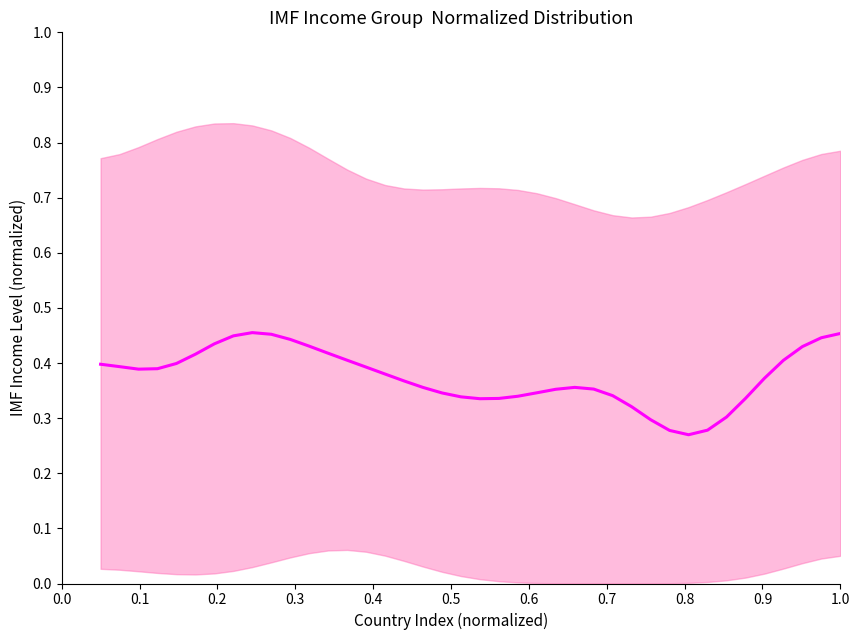

What is the greatest value displayed?

0.5